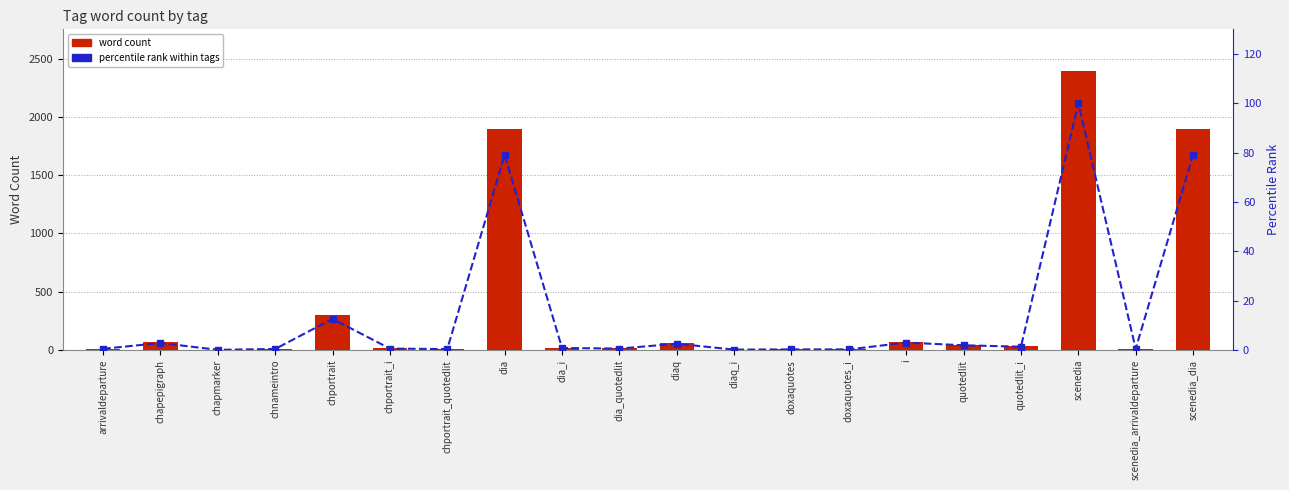

Reading right to left, transcribe all the data shown in this chart.

word_count: 1893.0	12.0	2392.0	32.0	46.0	72.0	6.0	6.0	4.0	61.0	14.0	20.0	1893.0	9.0	14.0	302.0	10.0	2.0	68.0	12.0
percentile rank: 79.1	0.5	100.0	1.3	1.9	3.0	0.3	0.3	0.2	2.6	0.6	0.8	79.1	0.4	0.6	12.6	0.4	0.1	2.8	0.5